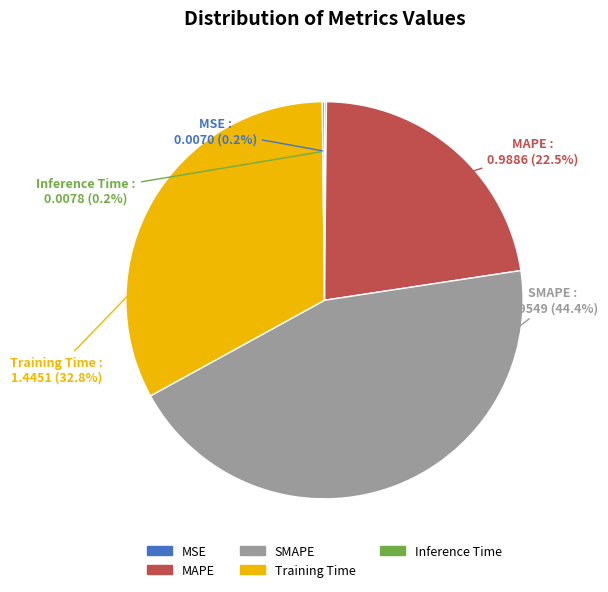

What is the ratio of the value at MAPE to the value at SMAPE?

0.5